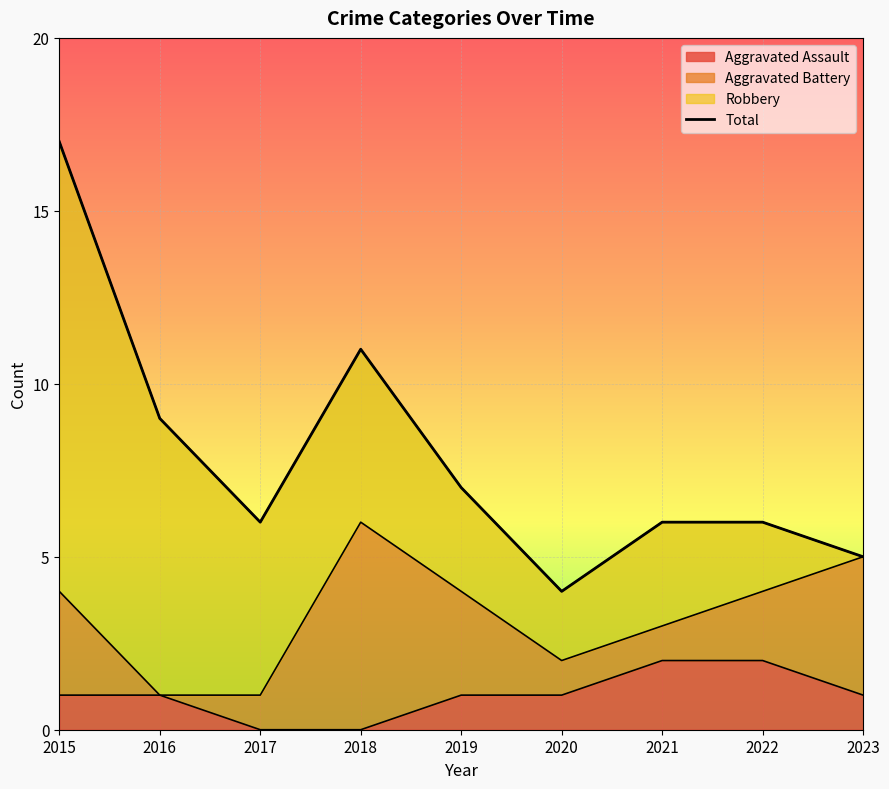

What is the sum of the values at 2016 and 2017?

15